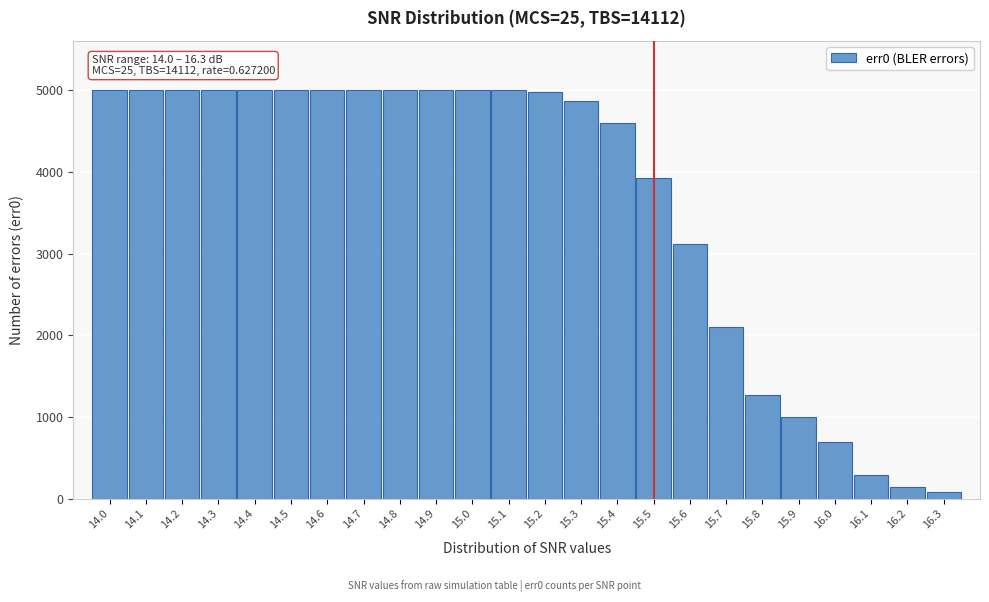

What is the approximate value at 14.5, to the nearest 10?

5000